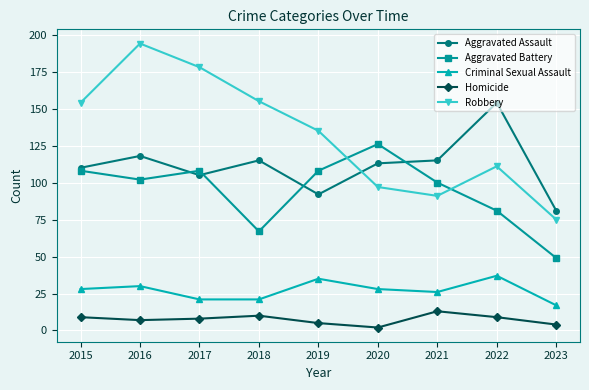

Reading left to right, extract all data points from this chart.

Aggravated Assault: 110	118	105	115	92	113	115	154	81
Aggravated Battery: 108	102	108	67	108	126	100	81	49
Criminal Sexual Assault: 28	30	21	21	35	28	26	37	17
Homicide: 9	7	8	10	5	2	13	9	4
Robbery: 154	194	178	155	135	97	91	111	75